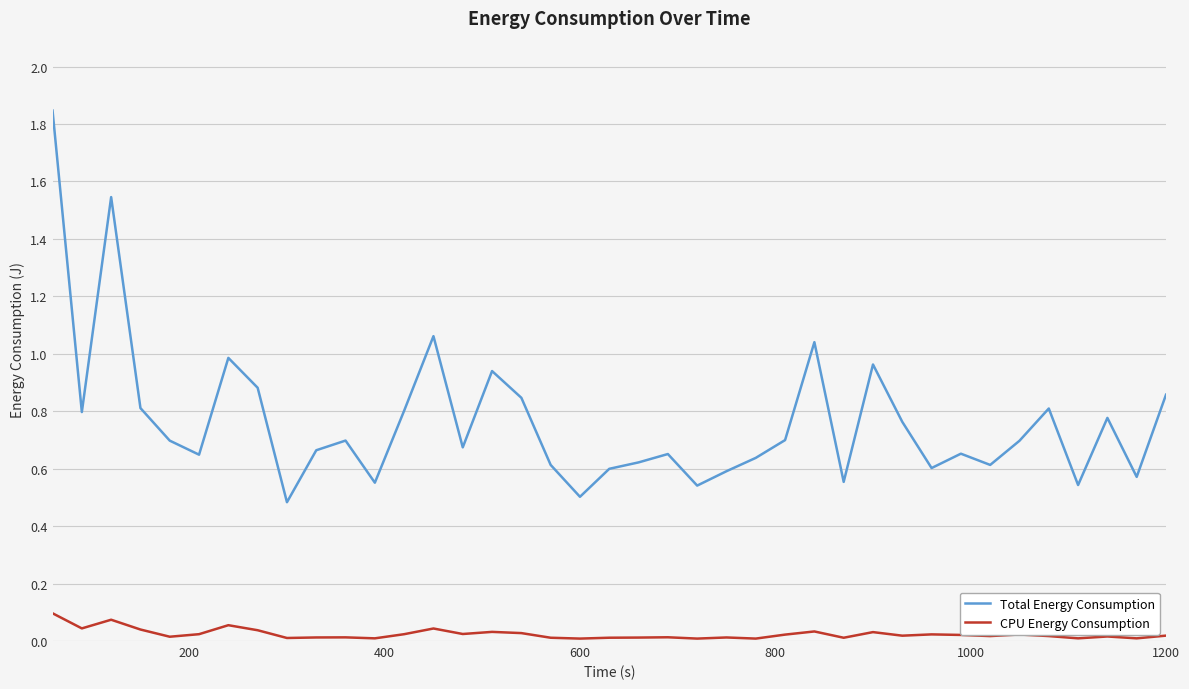

True or false: Total Energy Consumption and CPU Energy Consumption intersect in this chart.

False